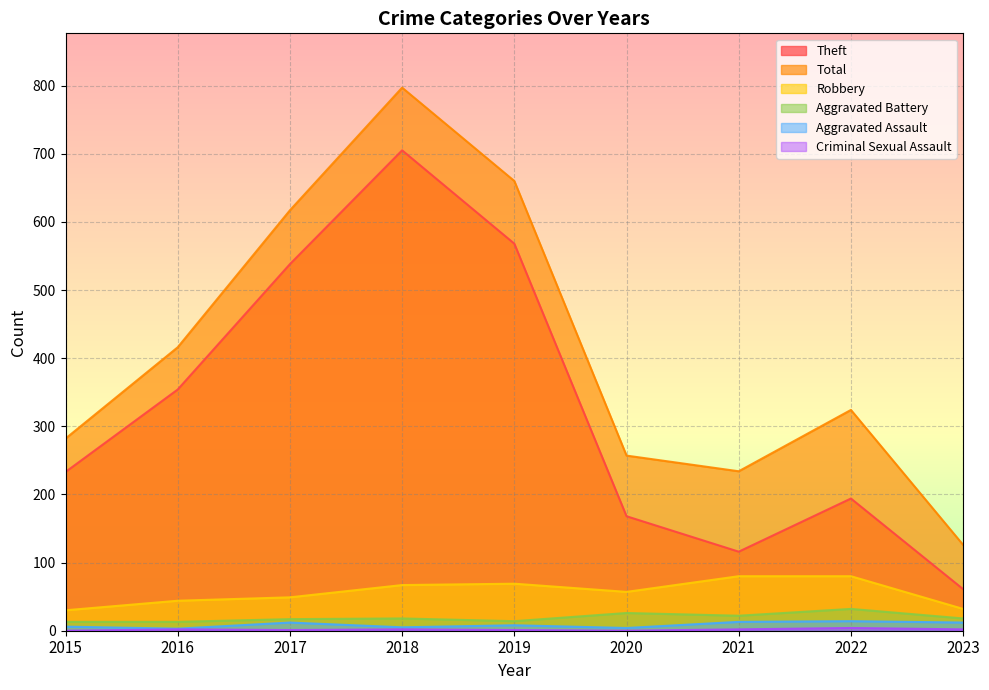

Is it true that Total equals 143 at 2021?

False